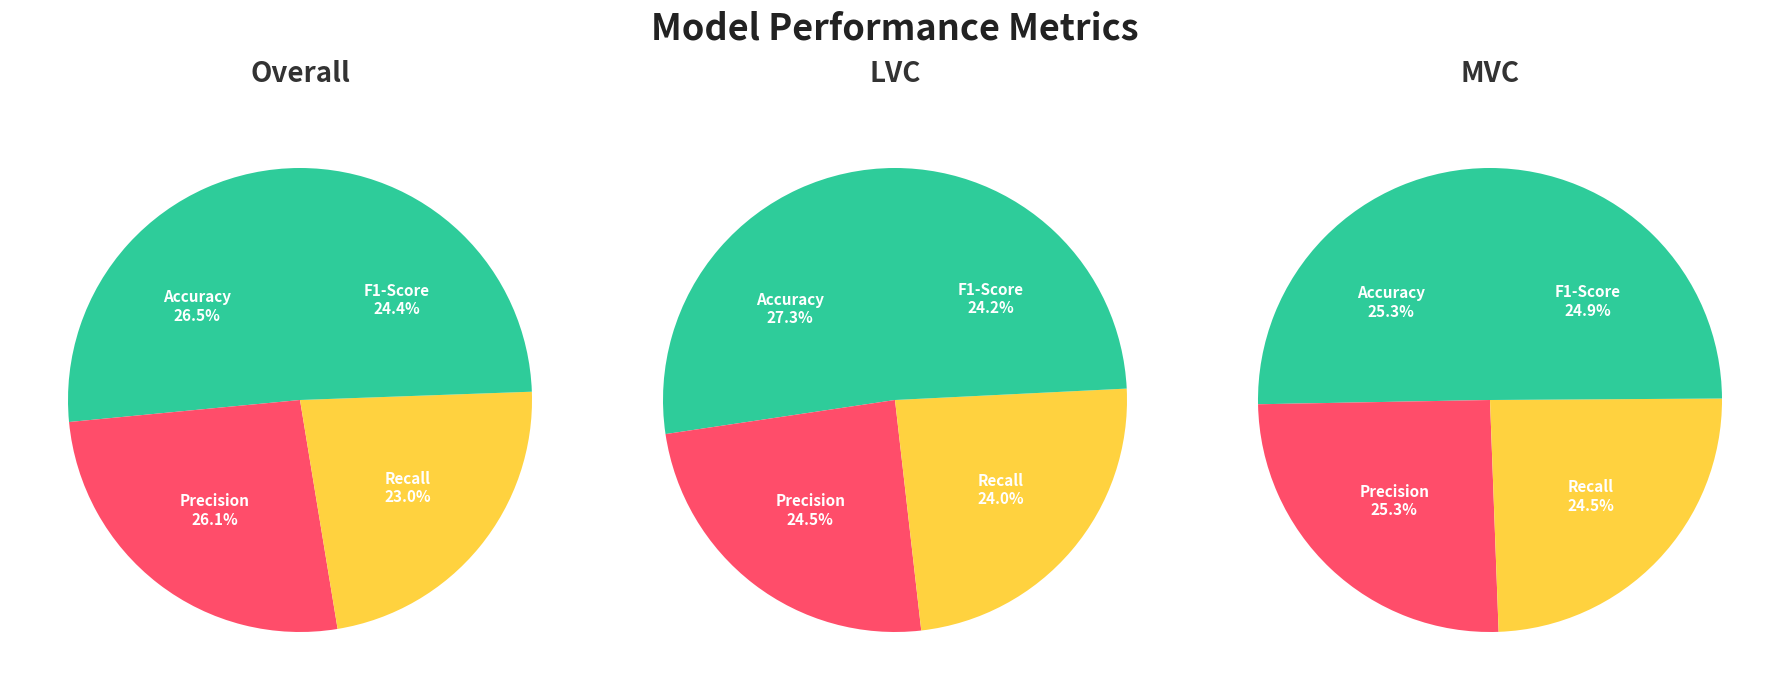

To the nearest percent, what is the average slice percentage?

25%